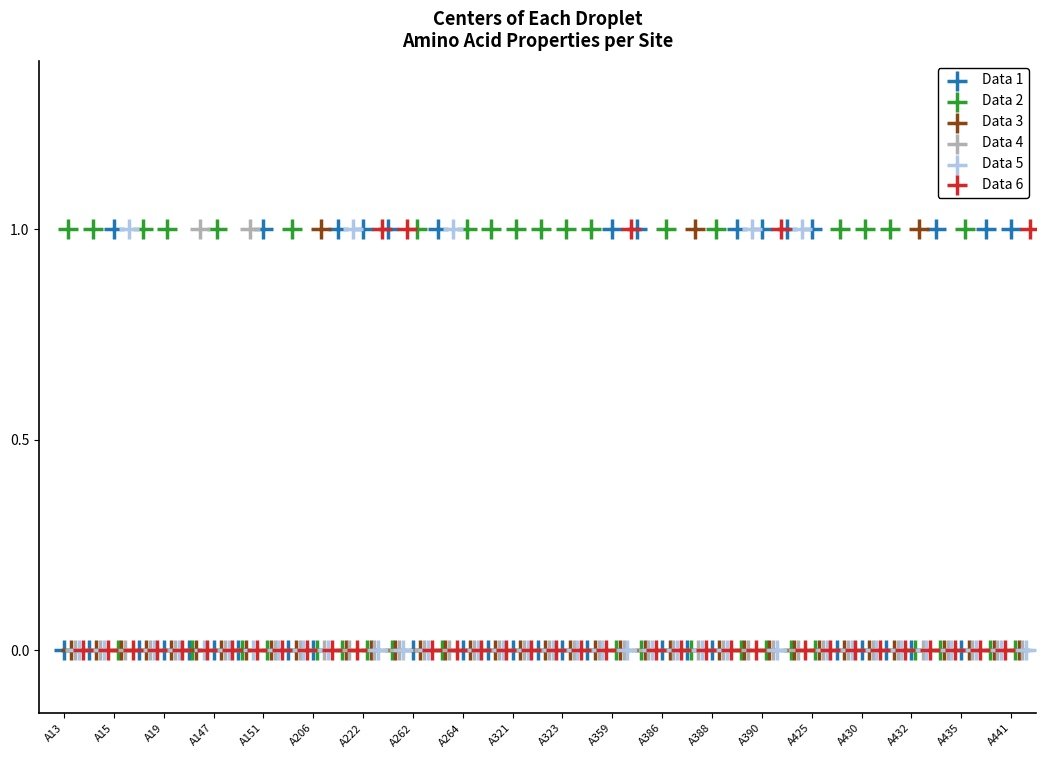

What are all the series names shown in the legend?

Data 1, Data 2, Data 3, Data 4, Data 5, Data 6